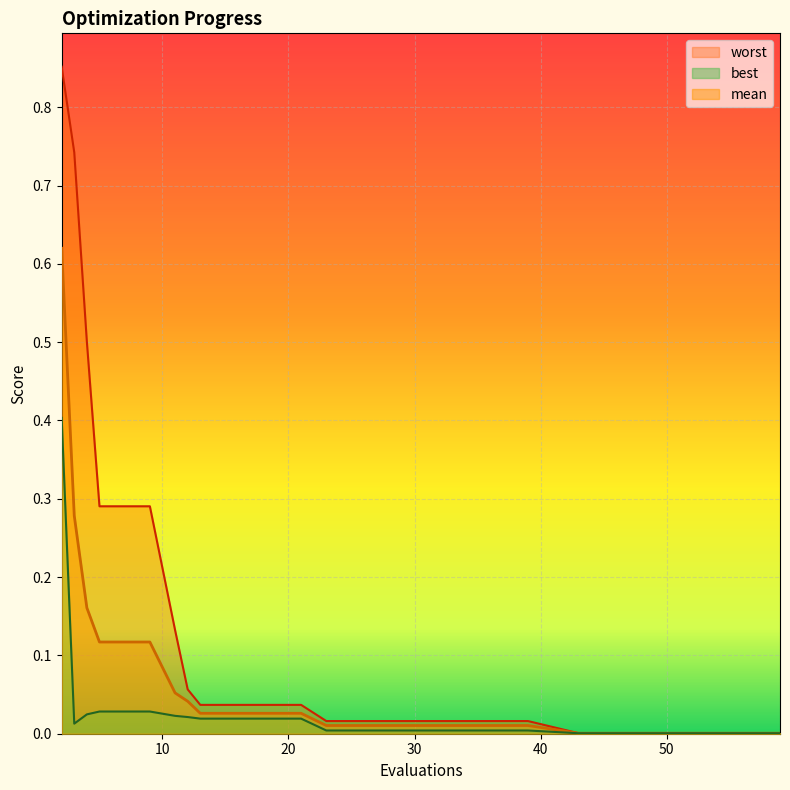

At which category is the sum across all series the highest?

2